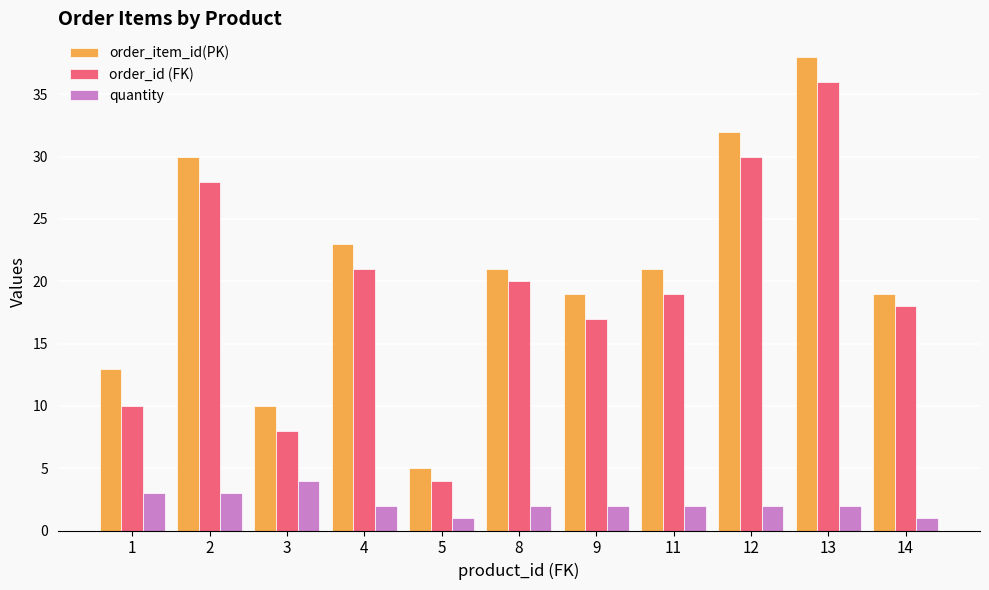

What is the minimum value for order_id (FK)?

4